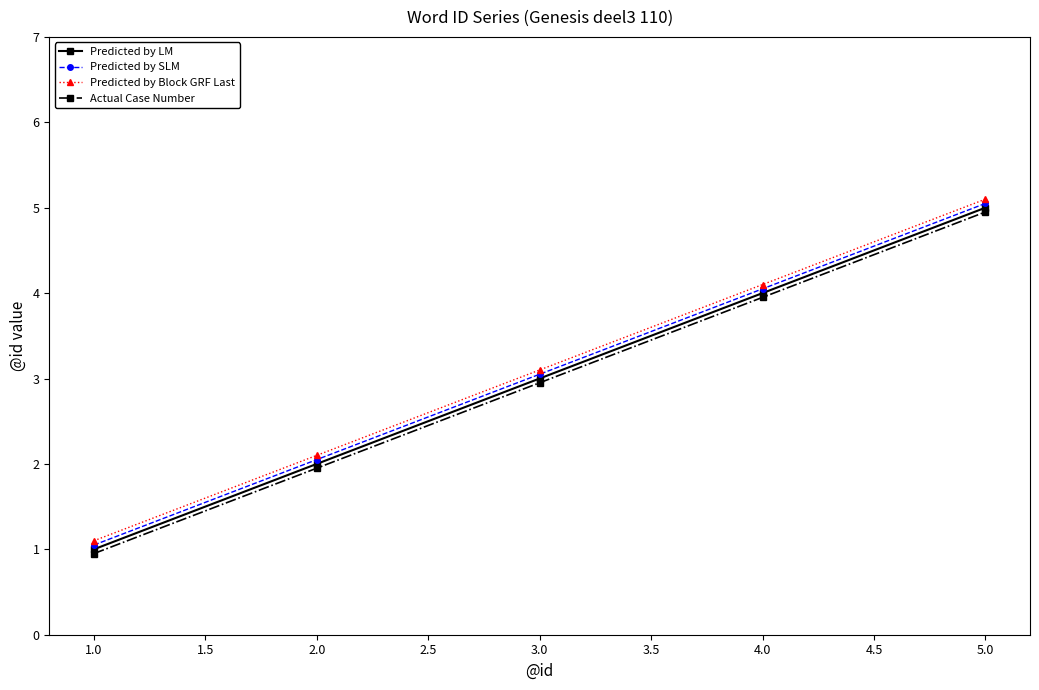

At which category does the chart reach its minimum across all series?

1.0